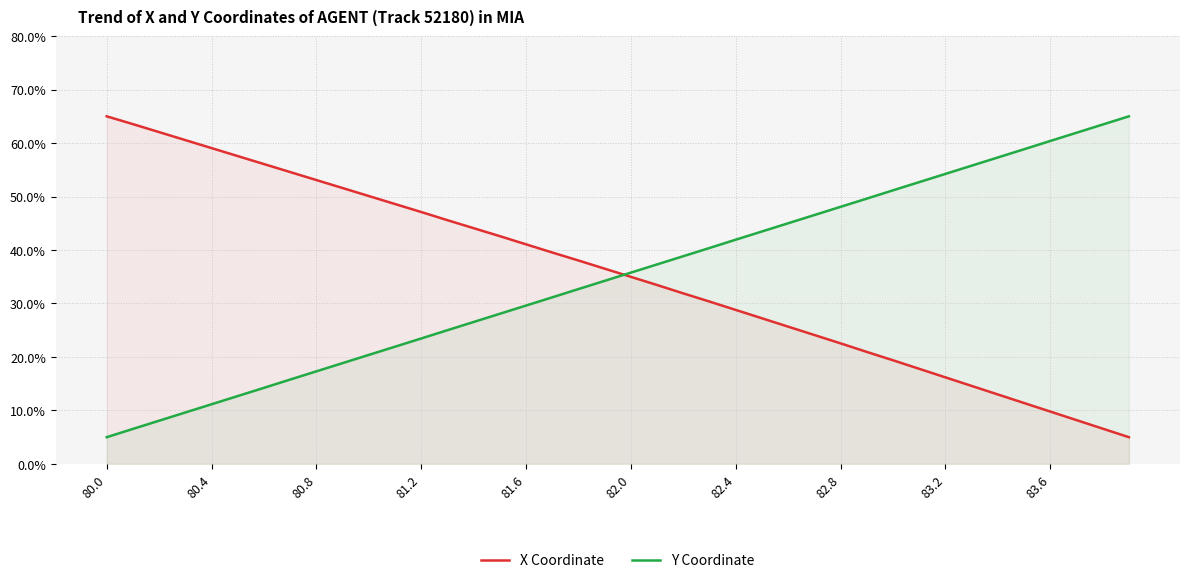

Where is X Coordinate nearest to the value 35?

82.0